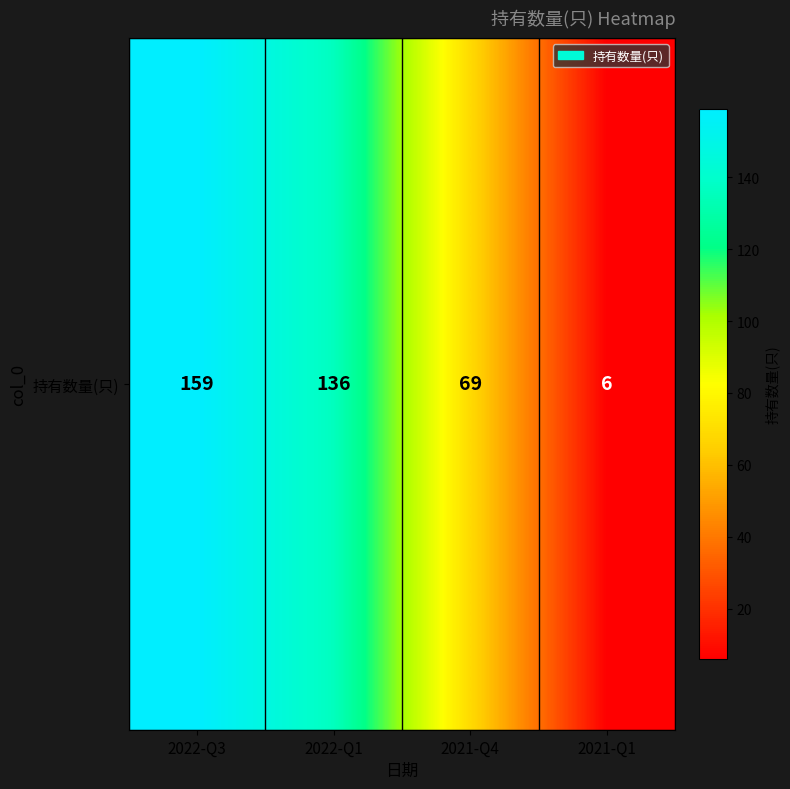

Between 2022-Q3 and 2021-Q4, which is larger?

2022-Q3